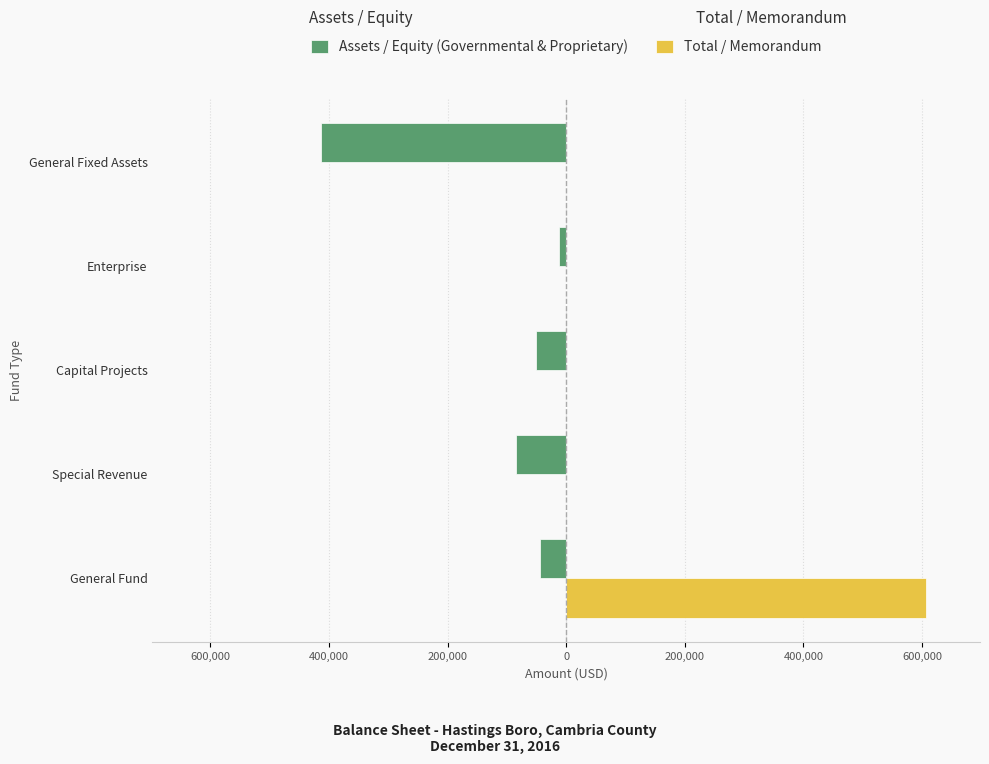

What is the maximum value shown in the chart?

606689